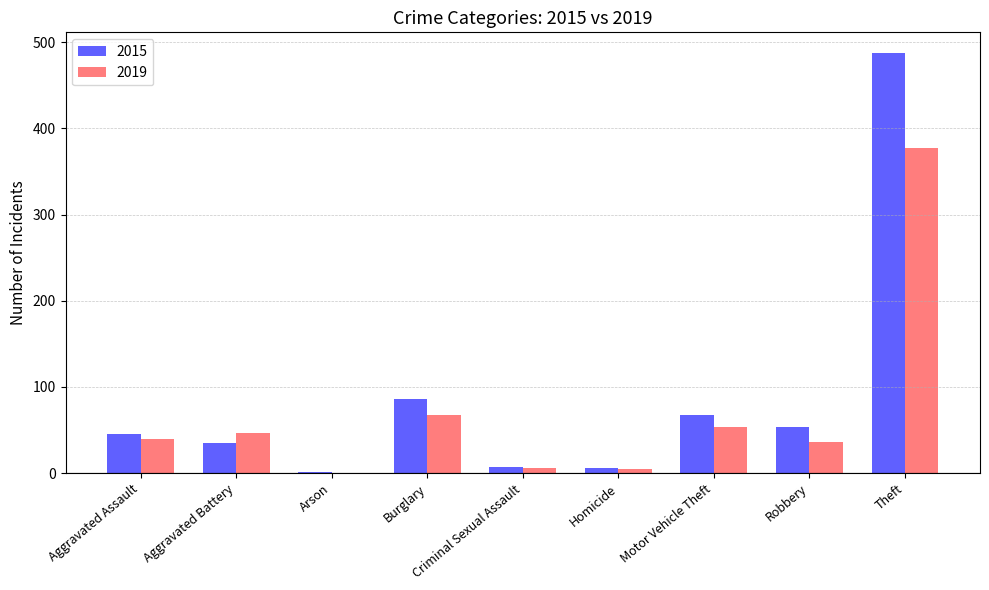

True or false: 2019 has a value of 46 at Aggravated Battery.

True